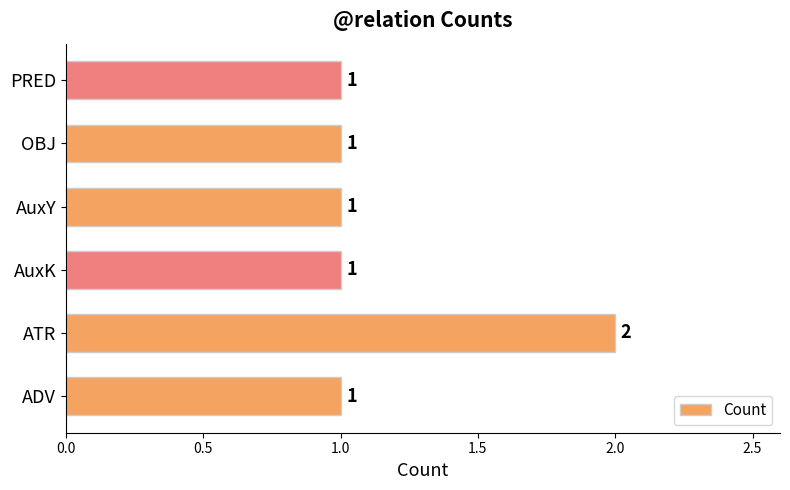

What is the sum of all values?

7